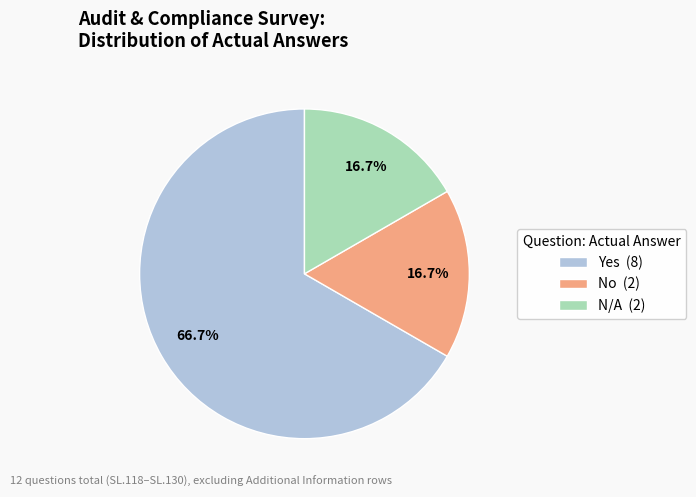

To the nearest percent, what is the combined percentage of N/A and Yes?

83%